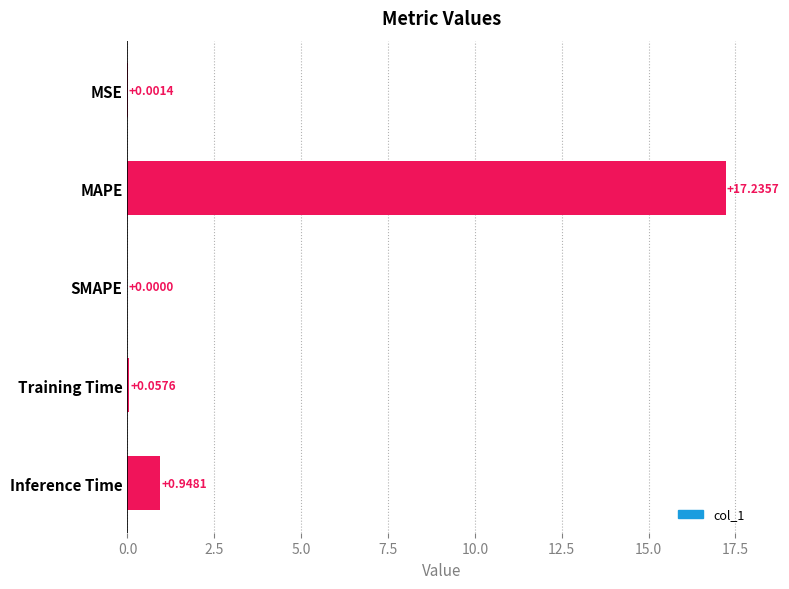

What is the sum of all values?

18.2